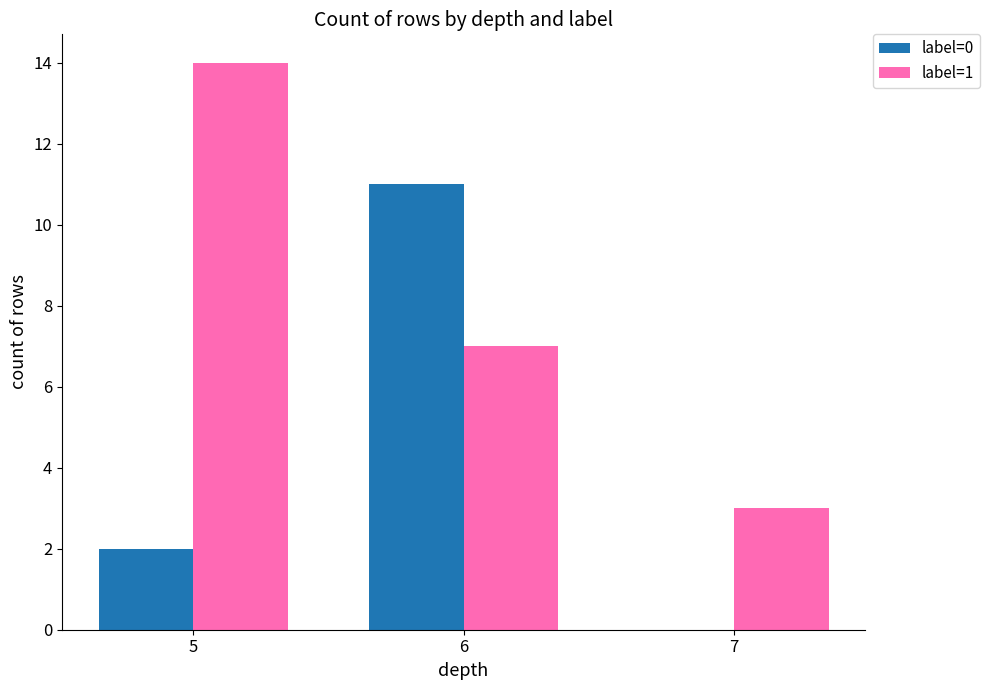

True or false: label=1 has a value of 3 at 7.

True